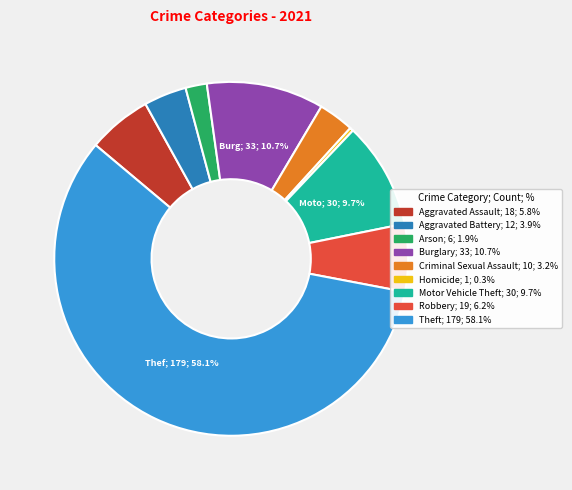

How many slices are in this pie chart?

9